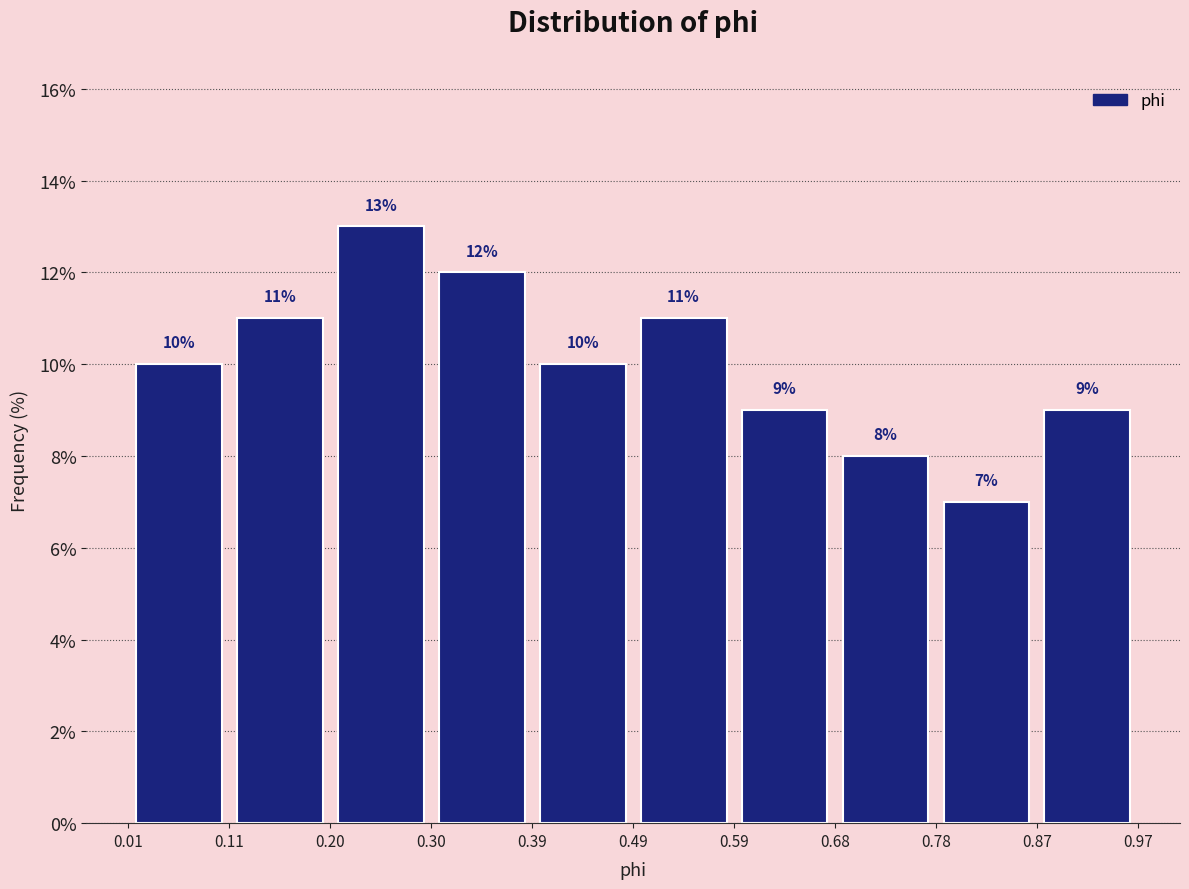

How tall is the bar that spans 0.68 to 0.78 on the x-axis?

8